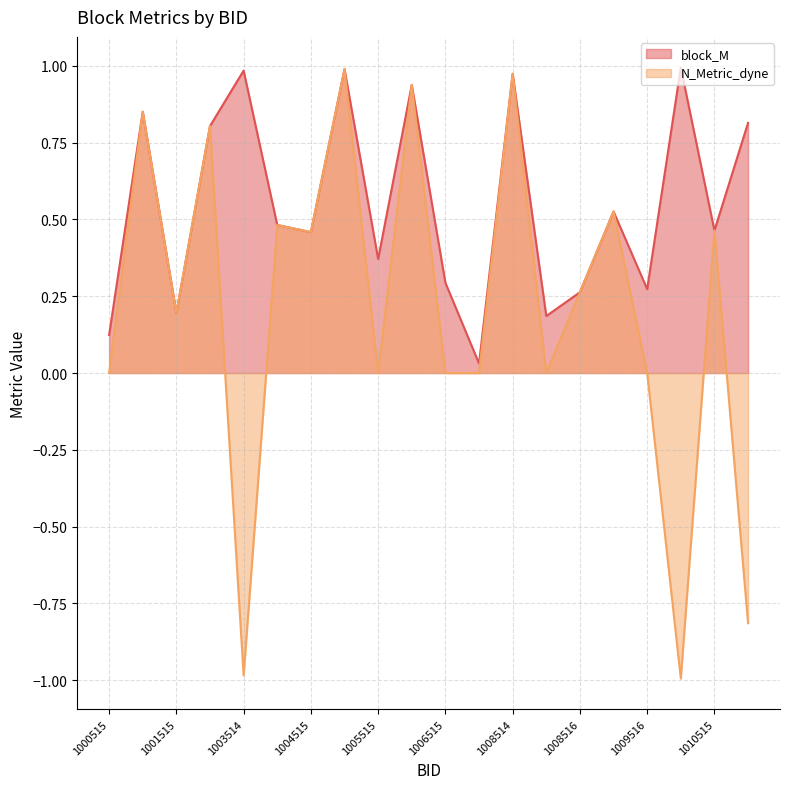

True or false: N_Metric_dyne and block_M intersect in this chart.

False